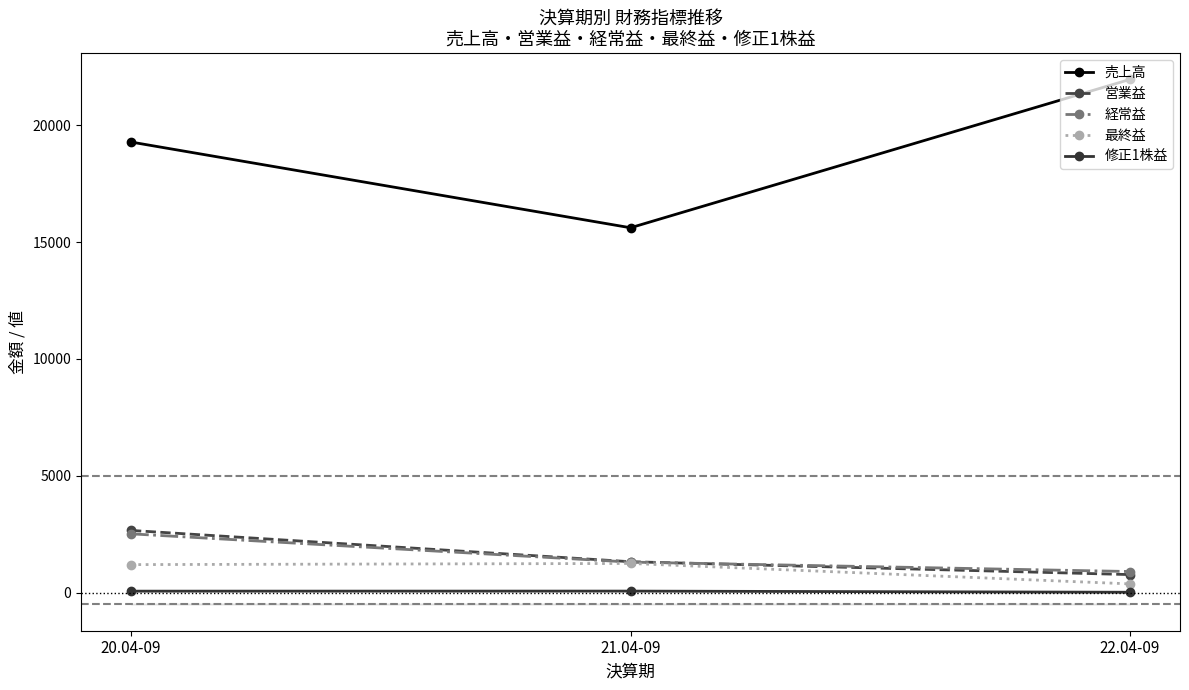

Where is 最終益 nearest to the value 817?

20.04-09